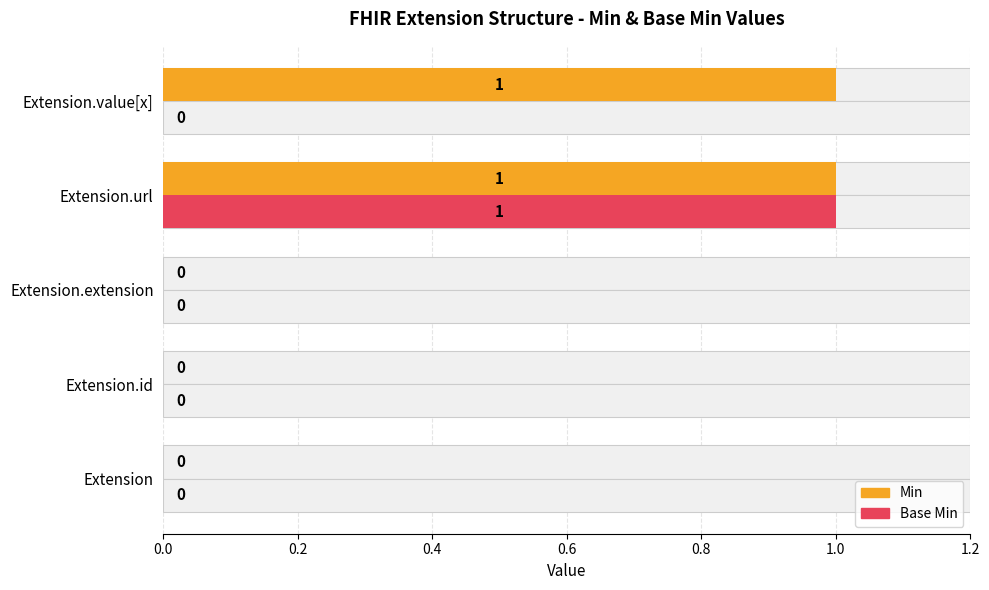

Does the chart contain any negative values?

No